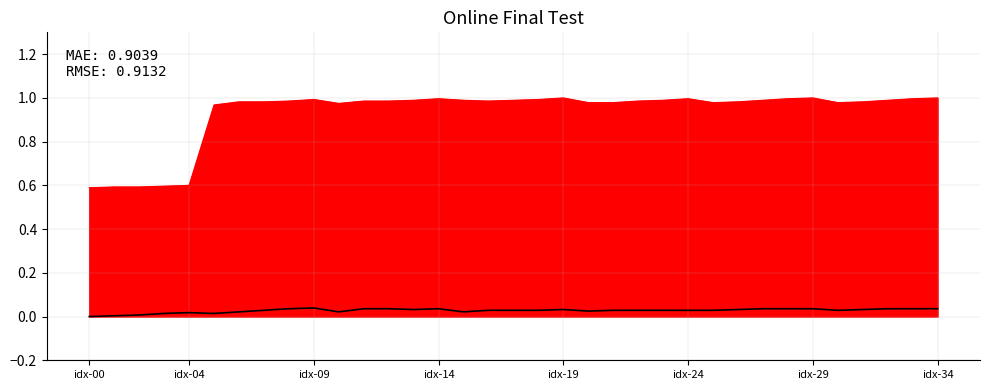

At which category does the chart reach its minimum across all series?

idx-00